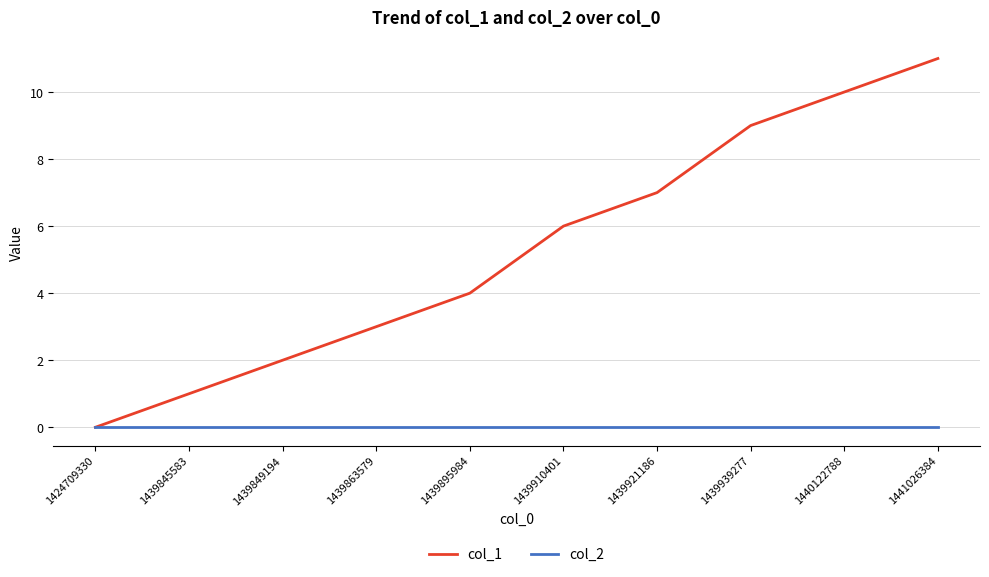

Is the value of col_2 at 1439845583 greater than the value of col_1 at 1440122788?

No